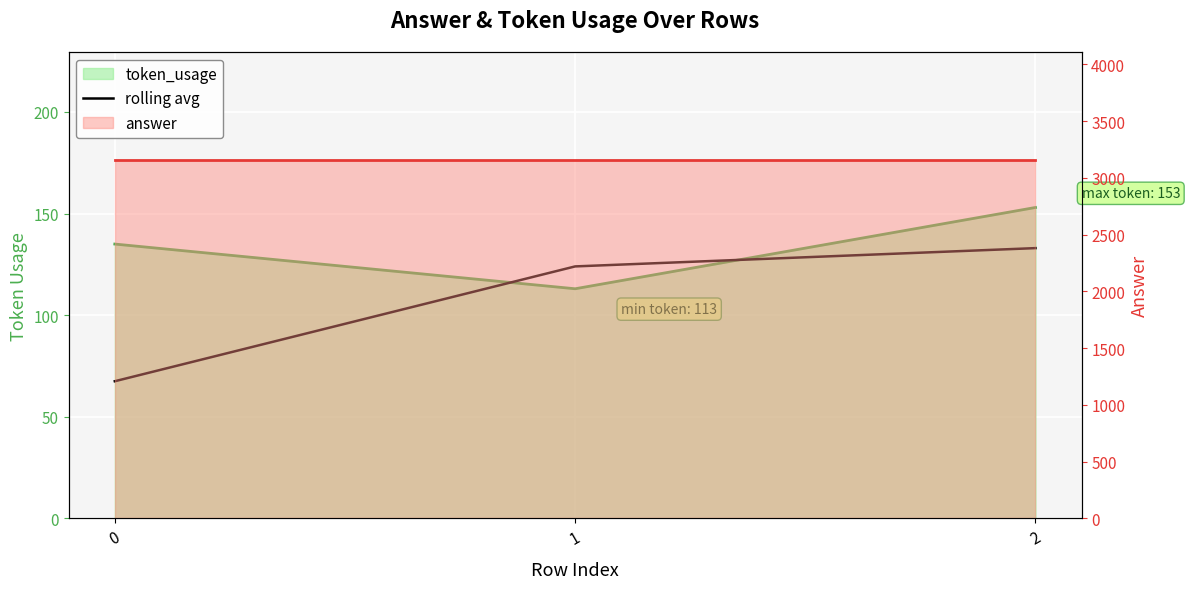

Reading right to left, transcribe all the data shown in this chart.

133.0	124.0	67.5